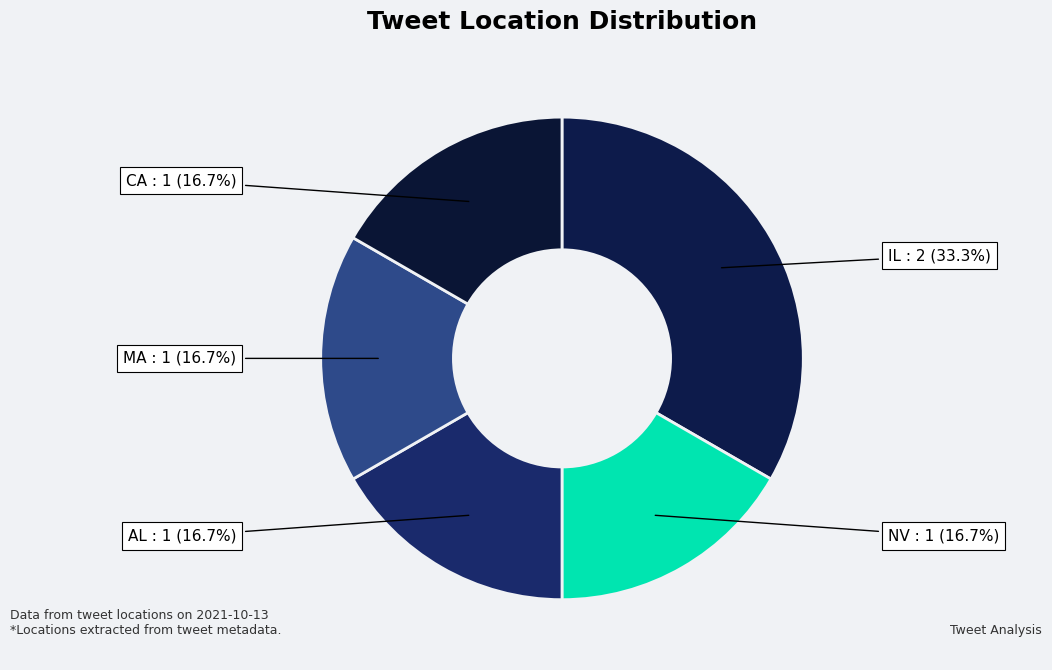

Is there any slice that represents more than half of the pie?

No